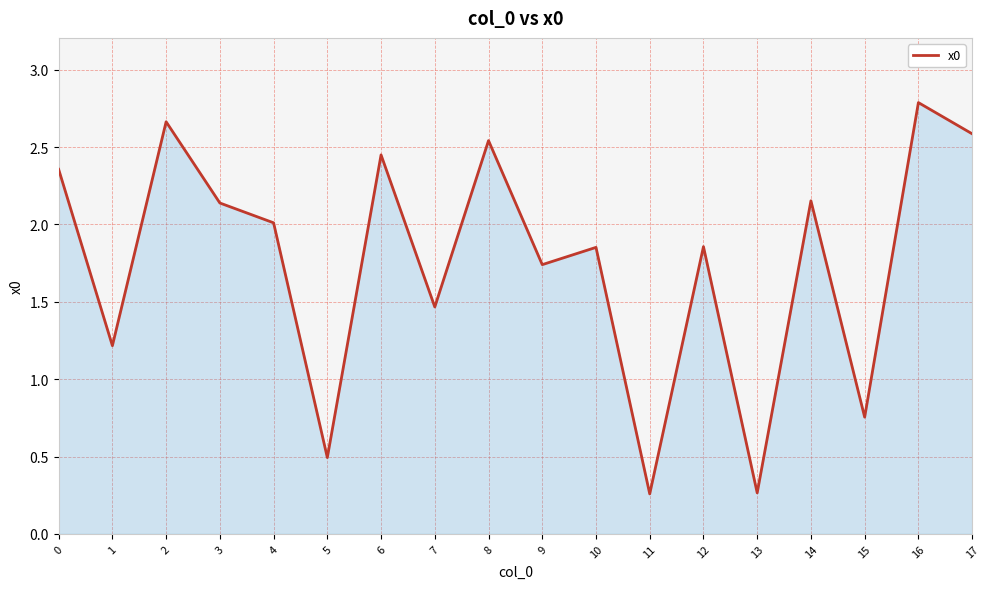

Is it true that the value at 13 is 0.4?

False